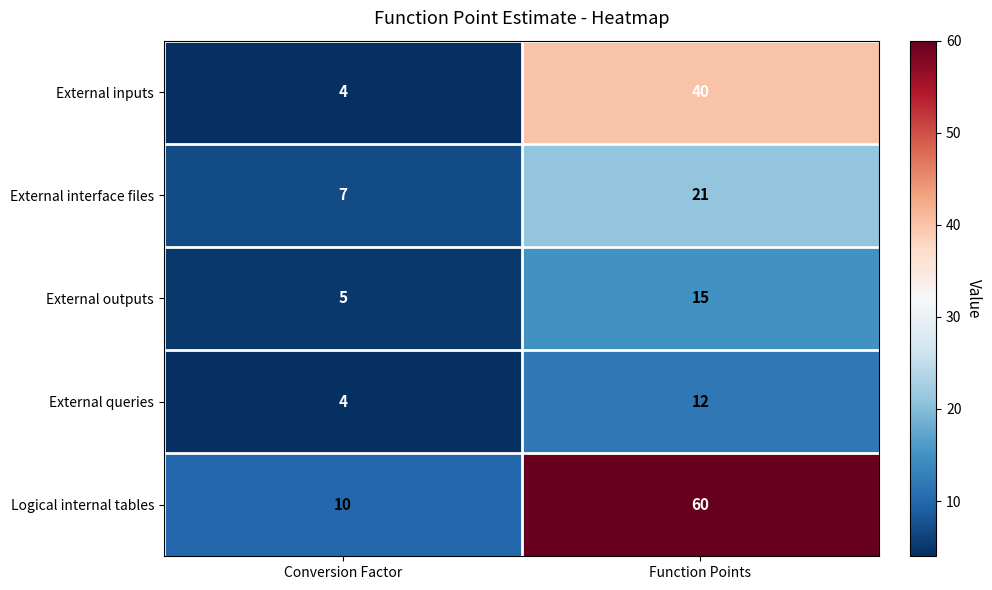

At which label does Logical internal tables reach its peak?

Function Points